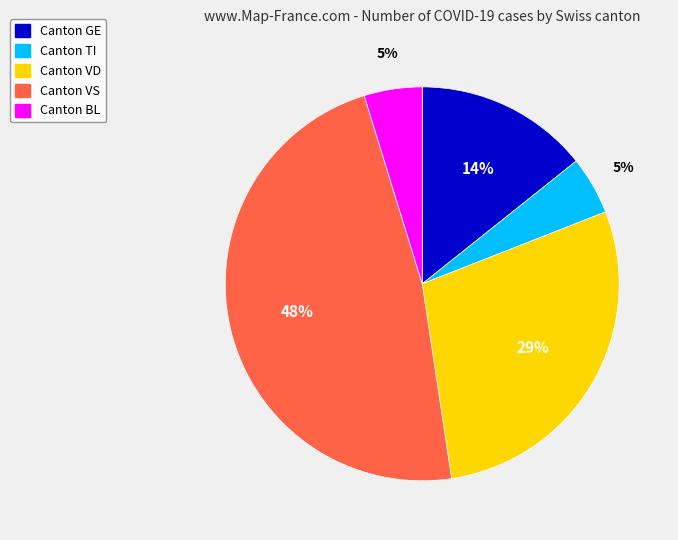

Is there any slice that represents more than half of the pie?

No